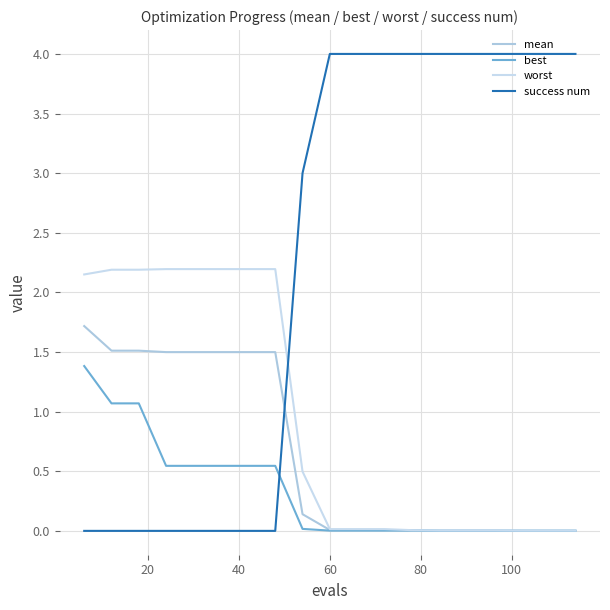

What is the value of the worst point at the 7th from the left?

2.2